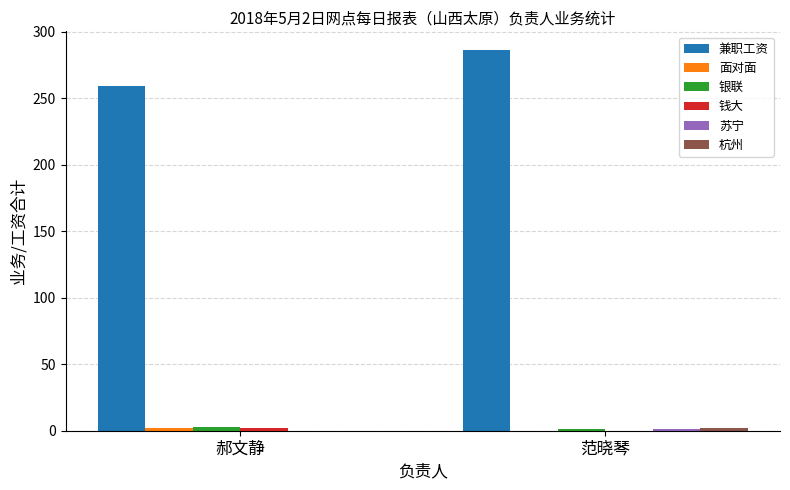

What is the maximum value shown in the chart?

286